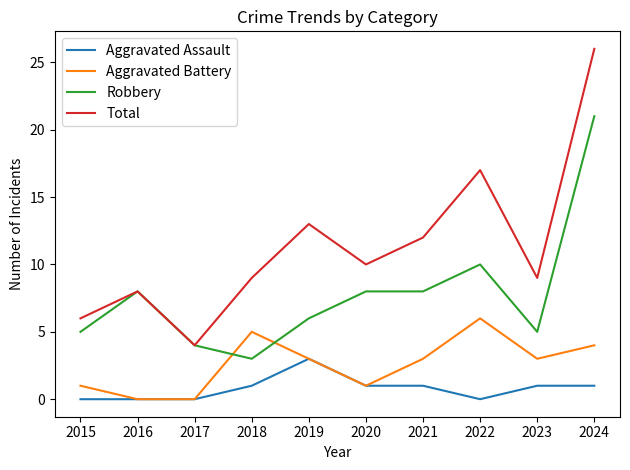

Between 2017 and 2021, which series saw the biggest shift?

Total